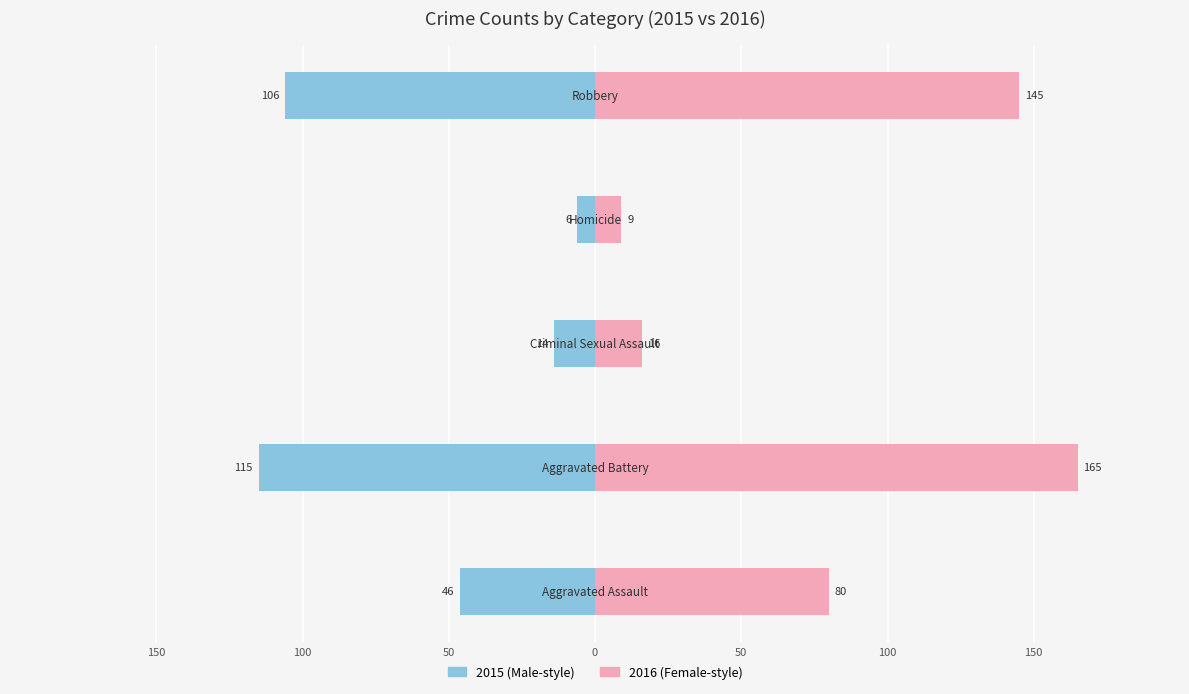

What is the value of the Male bar at the 1st from the left?

-46